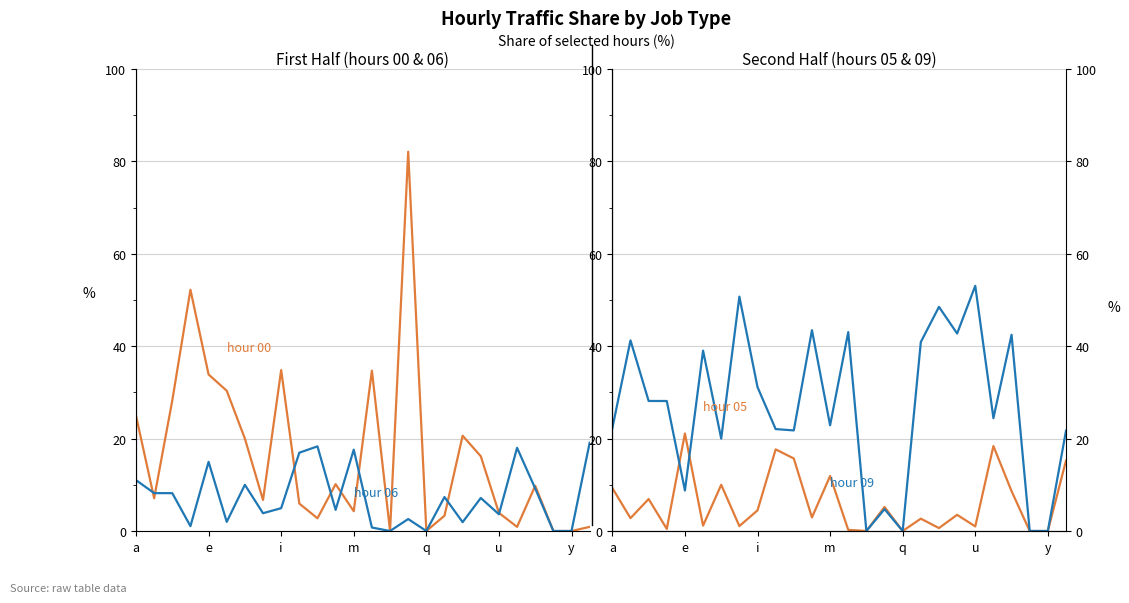

True or false: hour 00 has a value of 62.1 at 13.

False